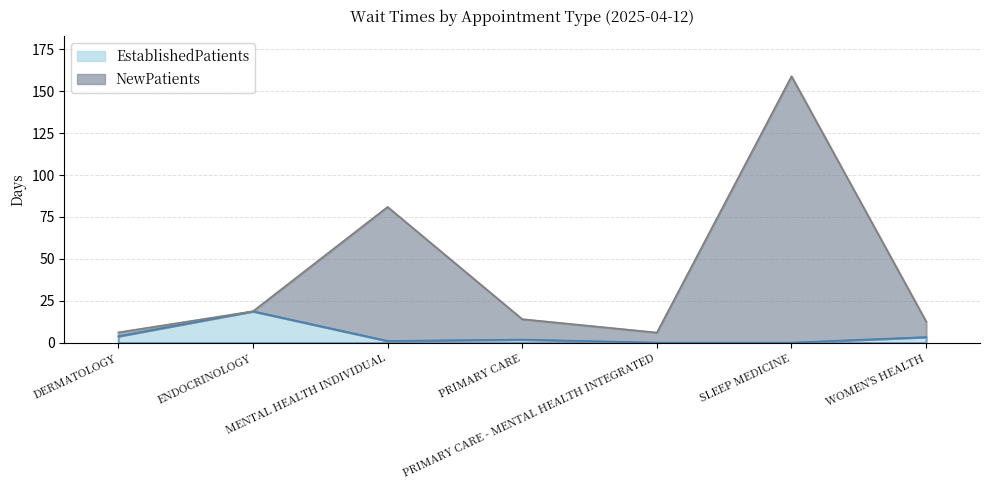

Which category has the highest value across all series?

SLEEP MEDICINE